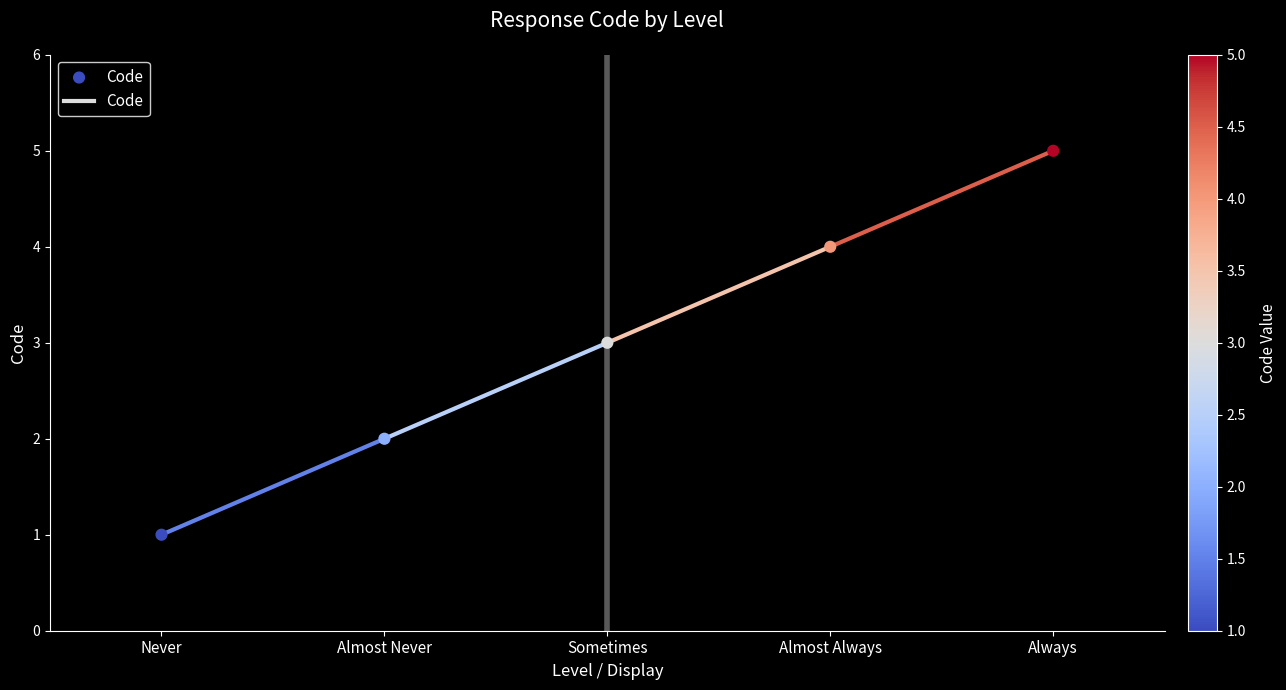

What is the average Y value?

3